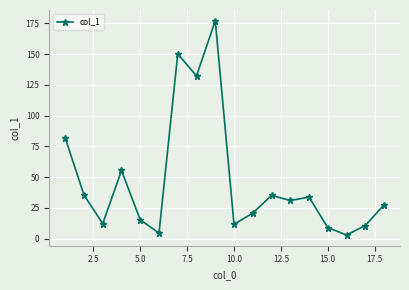

What is the value of the 12th point from the left?

35.1